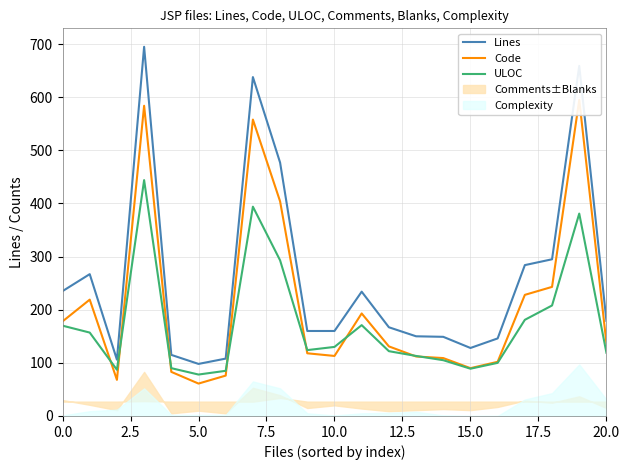

Which series has the largest total across all categories?

Lines